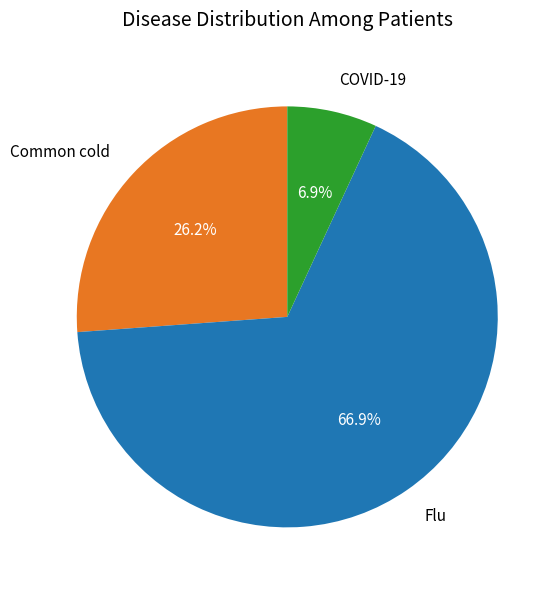

Does any single category account for the majority?

Yes